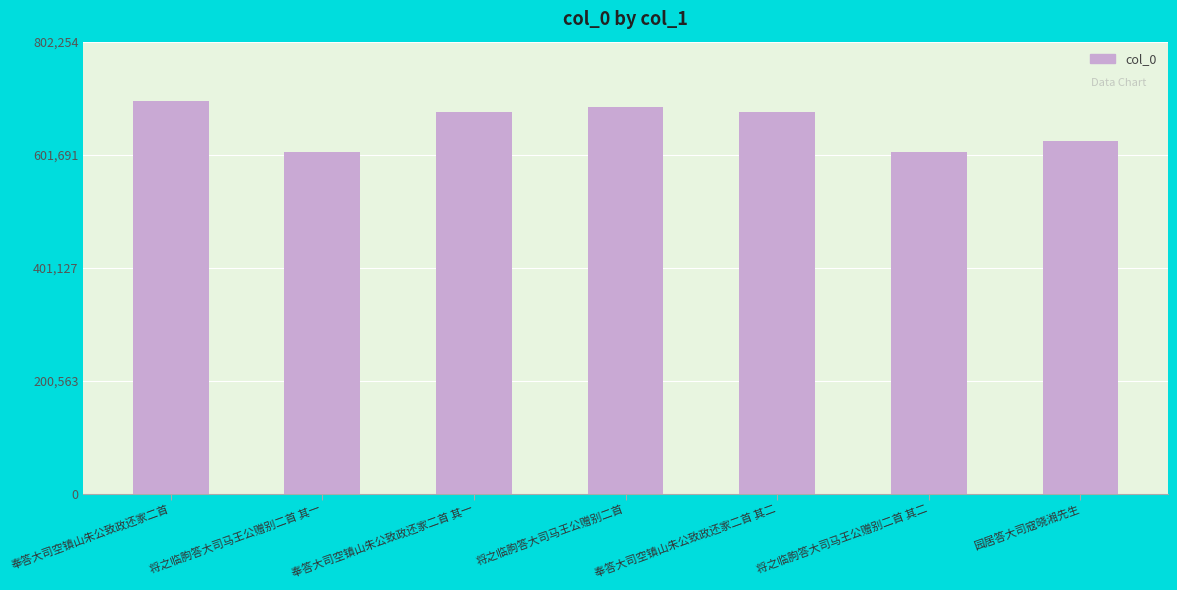

The value at 奉答大司空镇山朱公致政还家二首 其一 is 677619. True or false?

True